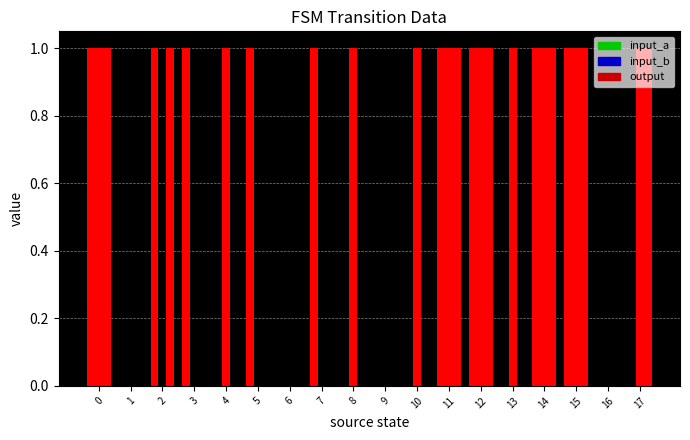

Is it true that output equals 0 at 15?

False